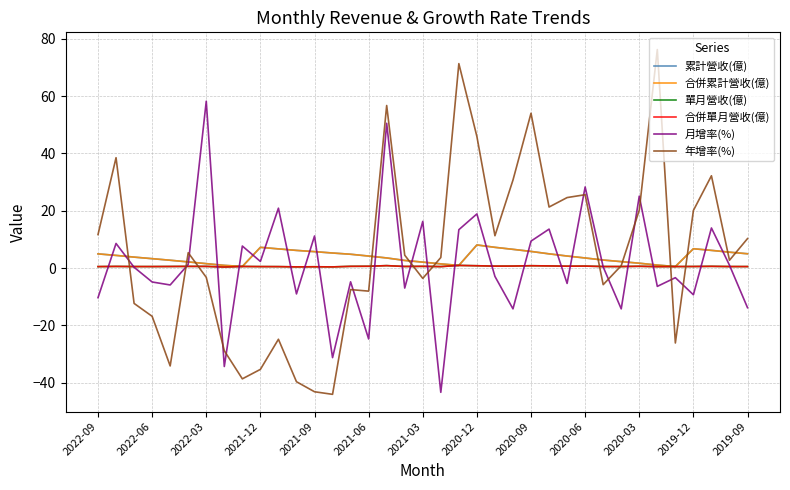

Is this an area chart (filled region under the line)?

No